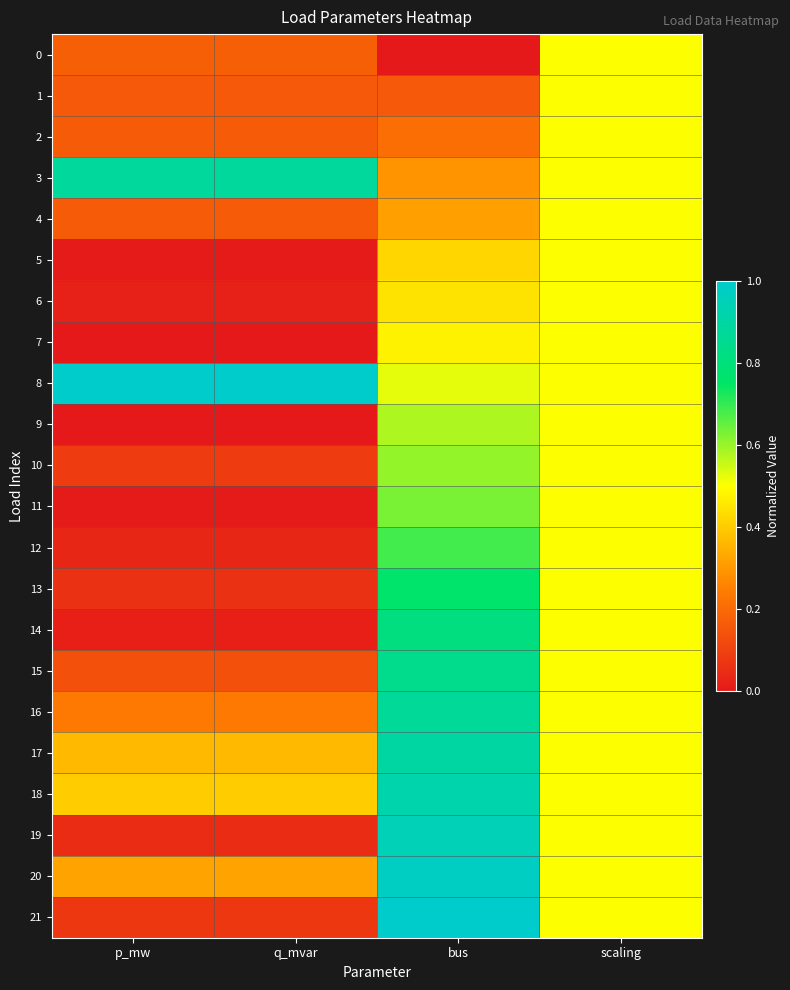

Between q_mvar and p_mw, which is larger?

p_mw